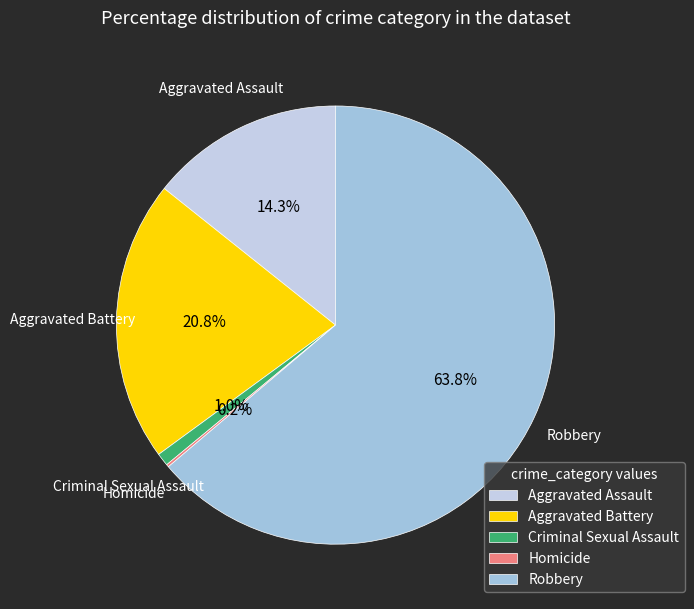

Is it true that Robbery is 77% of the pie?

False